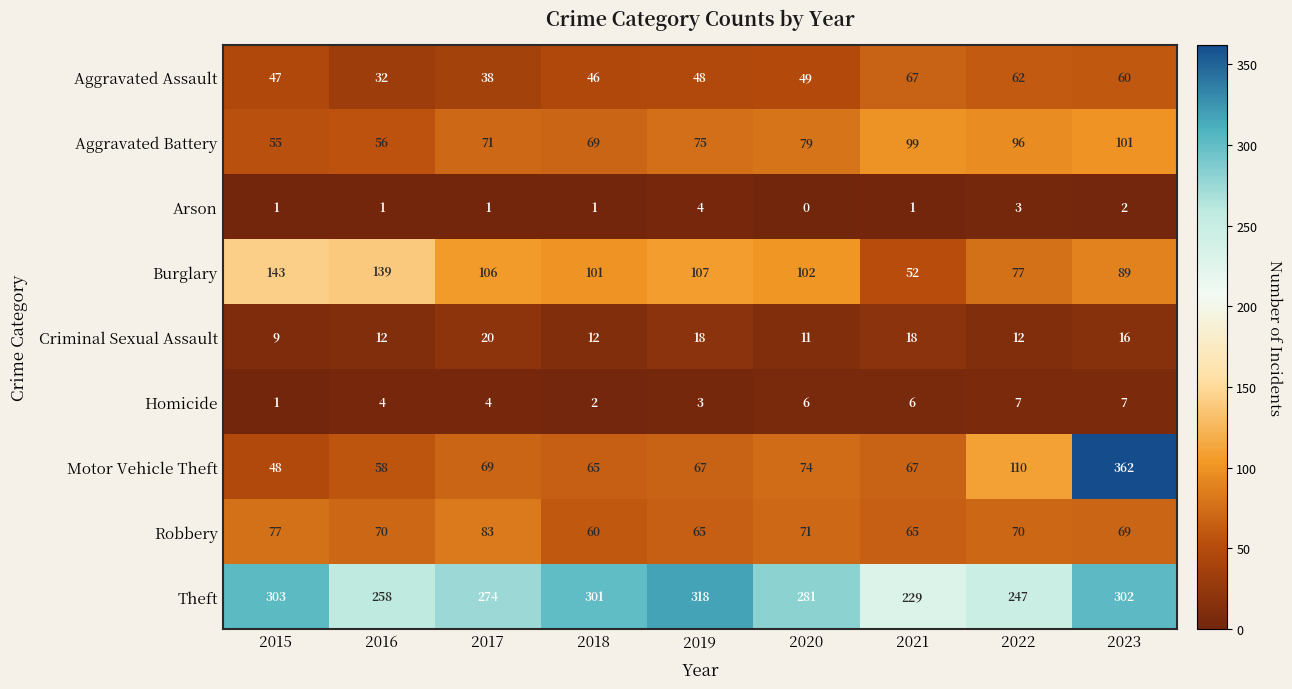

What is the approximate value of Theft at 2016?

258